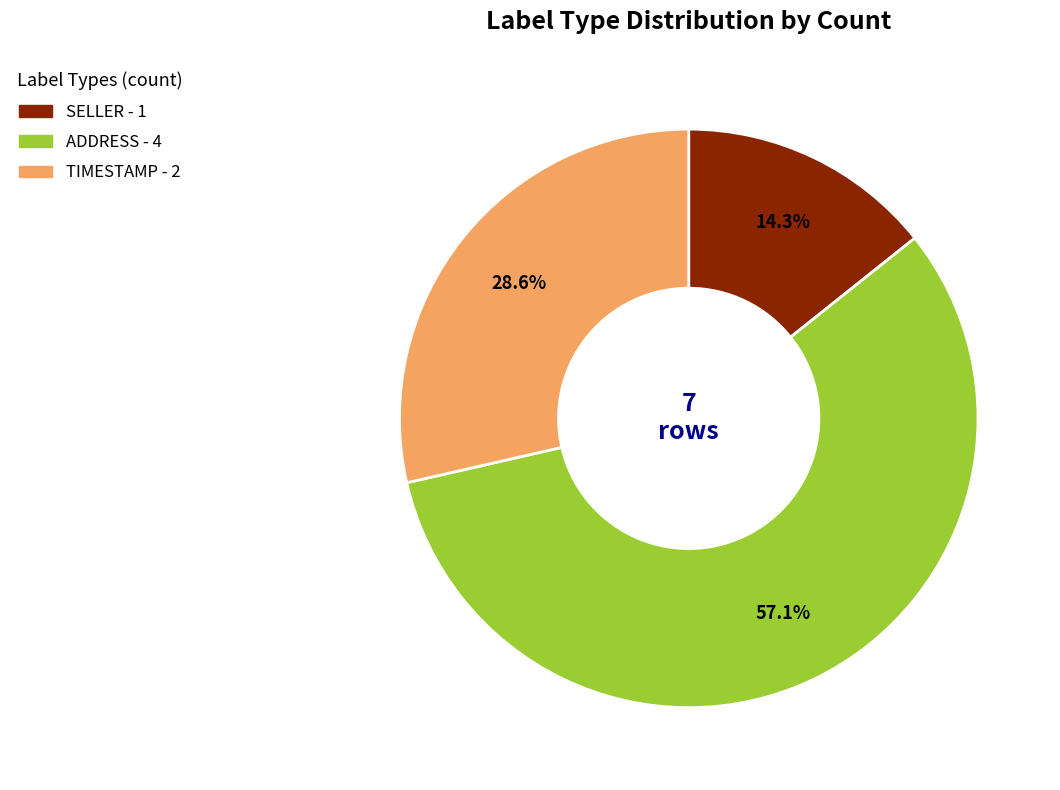

Rank the categories by value from highest to lowest.

ADDRESS - 4, TIMESTAMP - 2, SELLER - 1